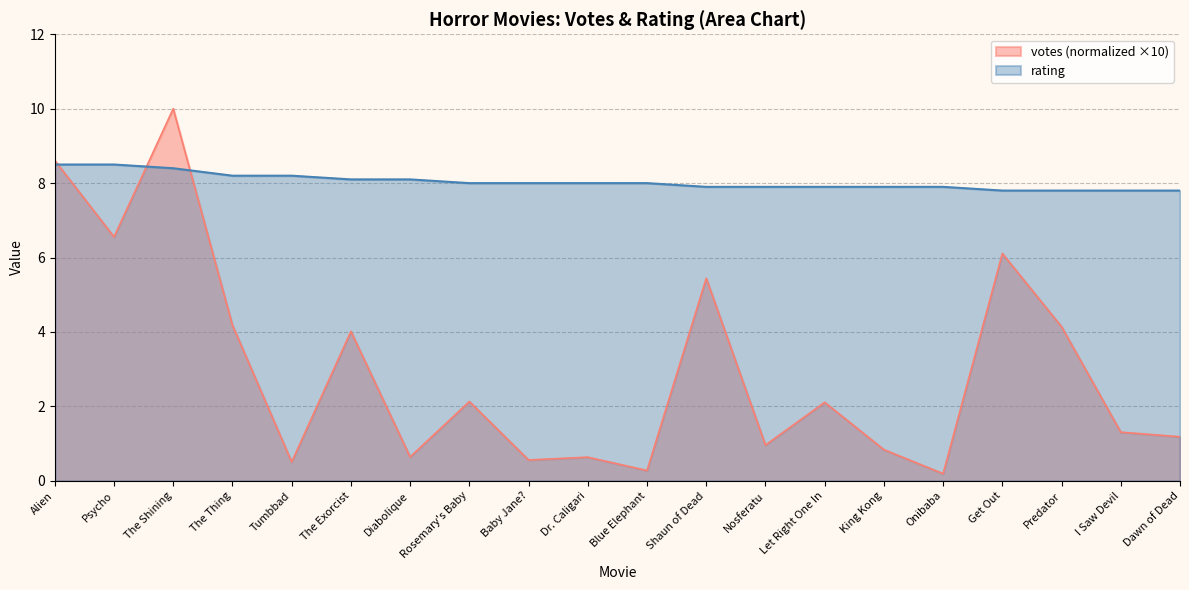

How many lines are shown in the chart?

2